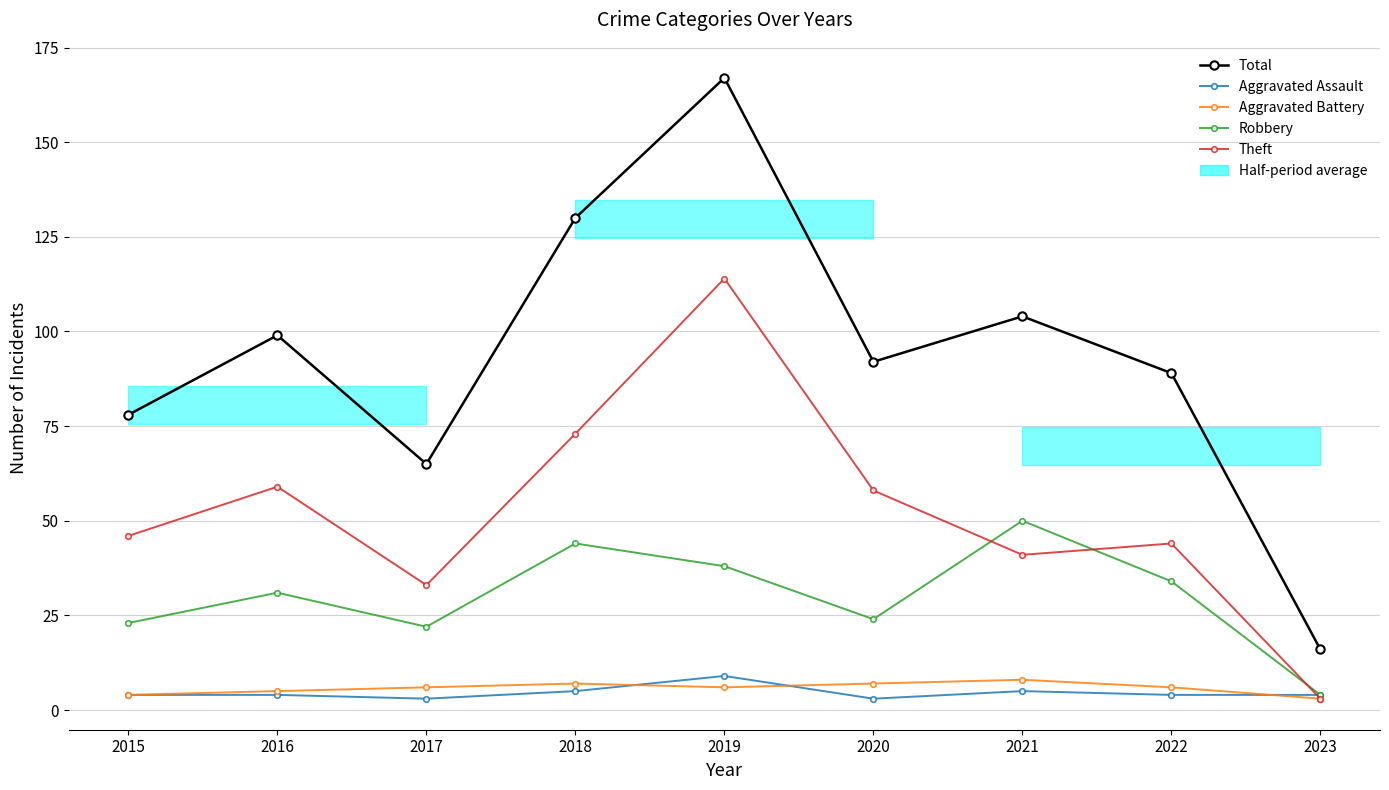

At which label is Aggravated Assault closest to 6?

2018